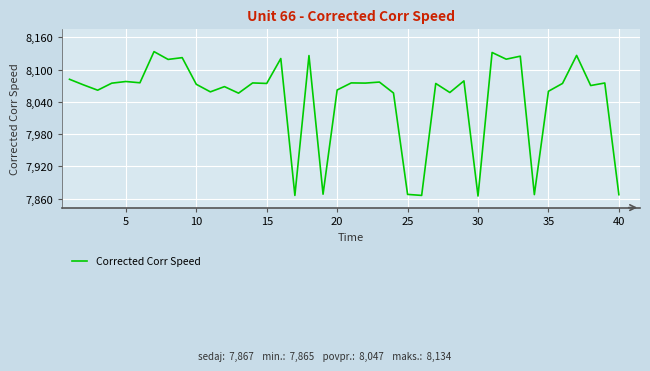

What is the minimum value shown in the chart?

7865.0